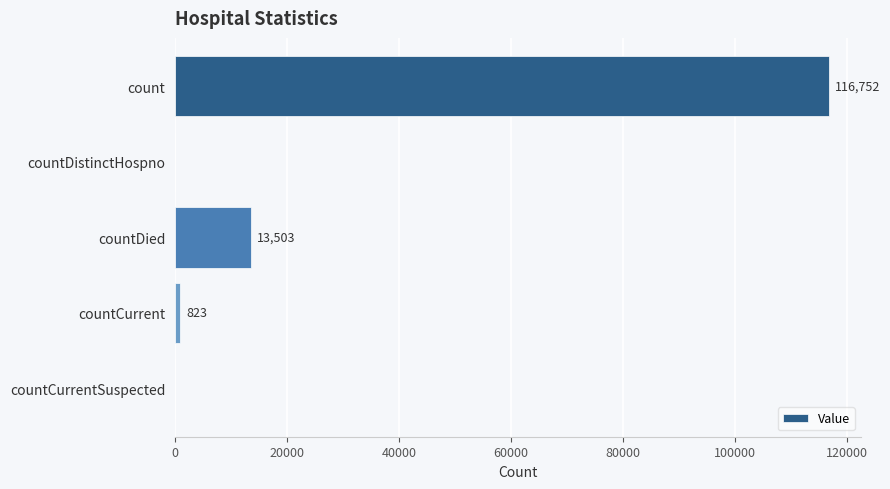

Reading top to bottom, transcribe all the data shown in this chart.

count=116752	countDistinctHospno=0	countDied=13503	countCurrent=823	countCurrentSuspected=0